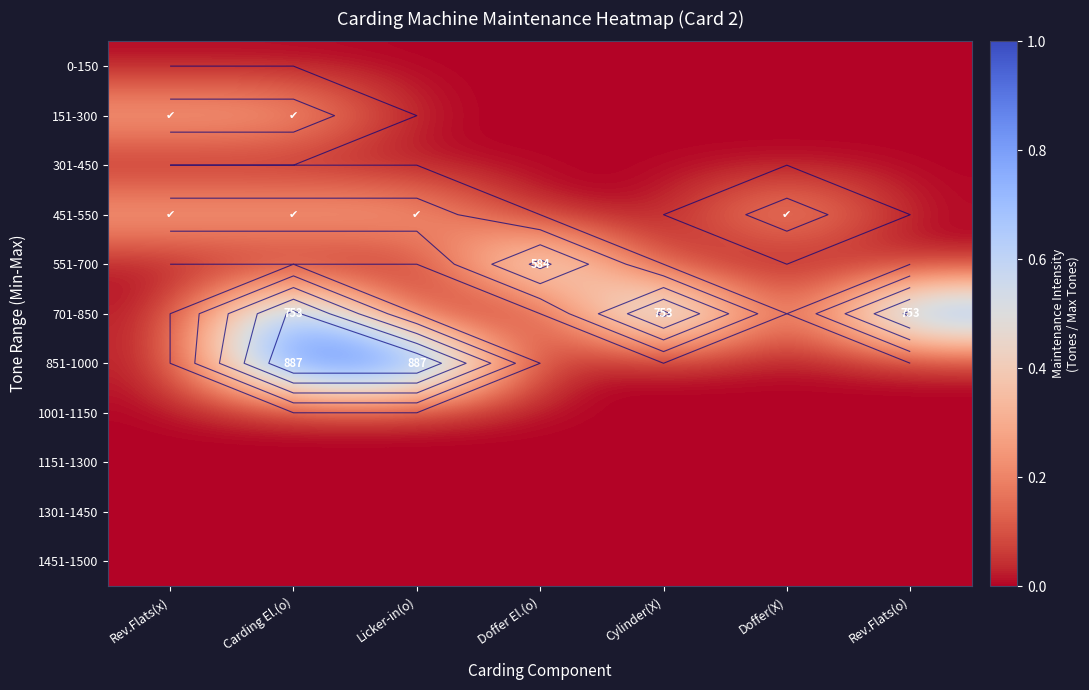

Which series has the largest total across all categories?

701-850